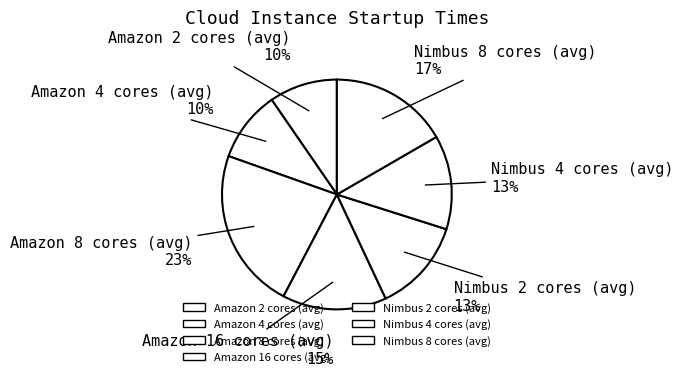

Do Amazon 4 cores (avg) and Nimbus 8 cores (avg) together represent more than half of the pie?

No